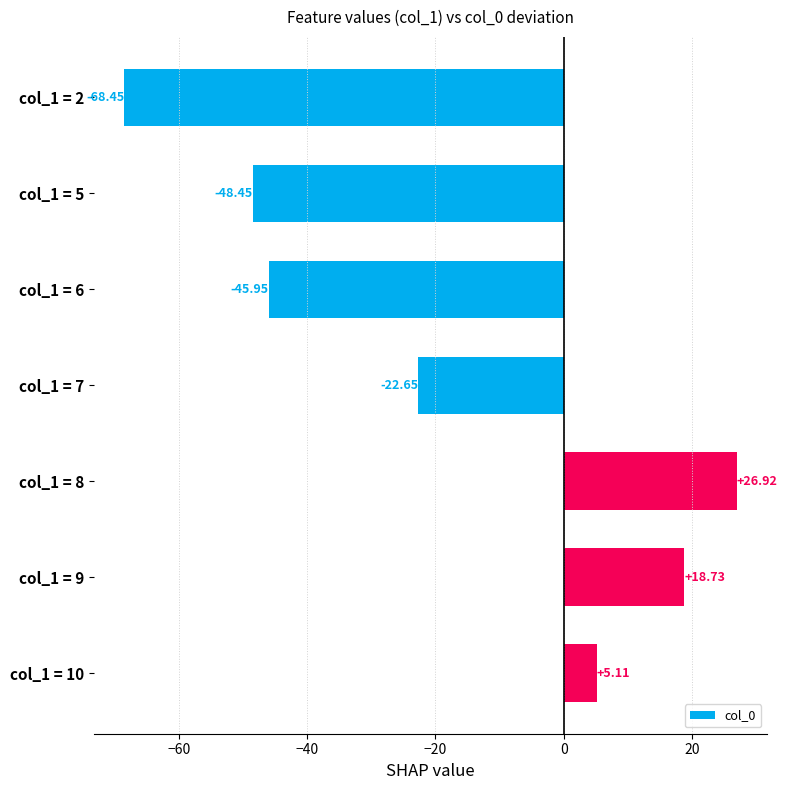

Does the chart contain stacked bars?

No